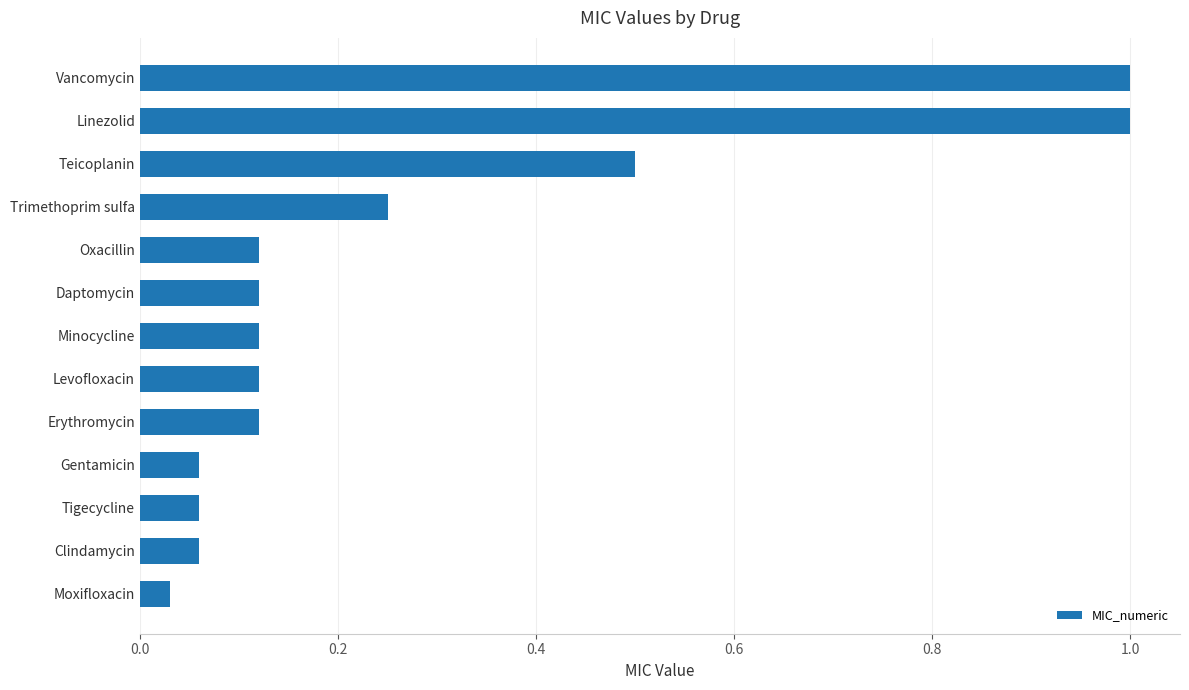

What is the sum of all values?

3.6